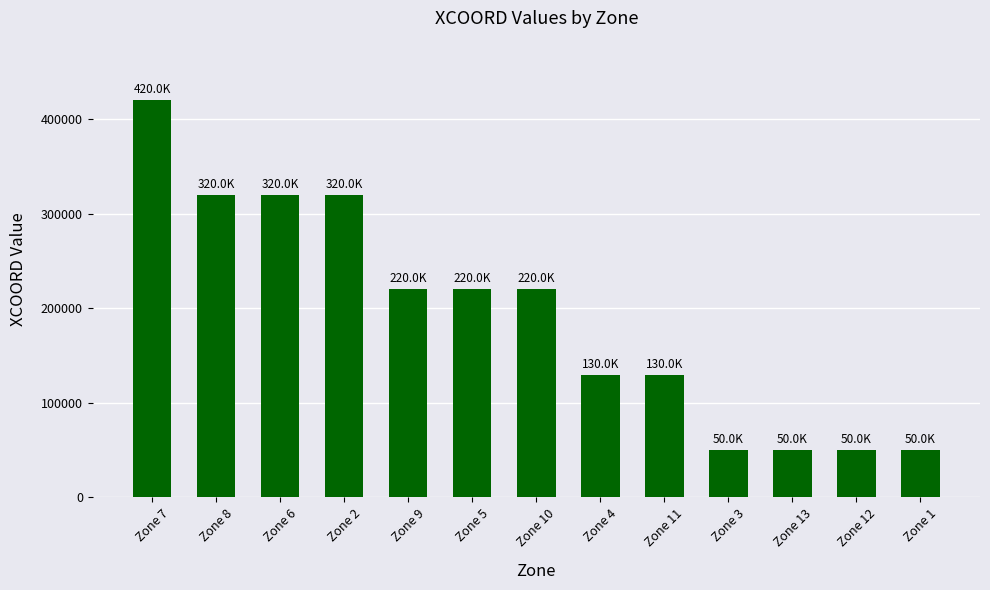

What is the difference between the values at Zone 12 and Zone 8?

270000